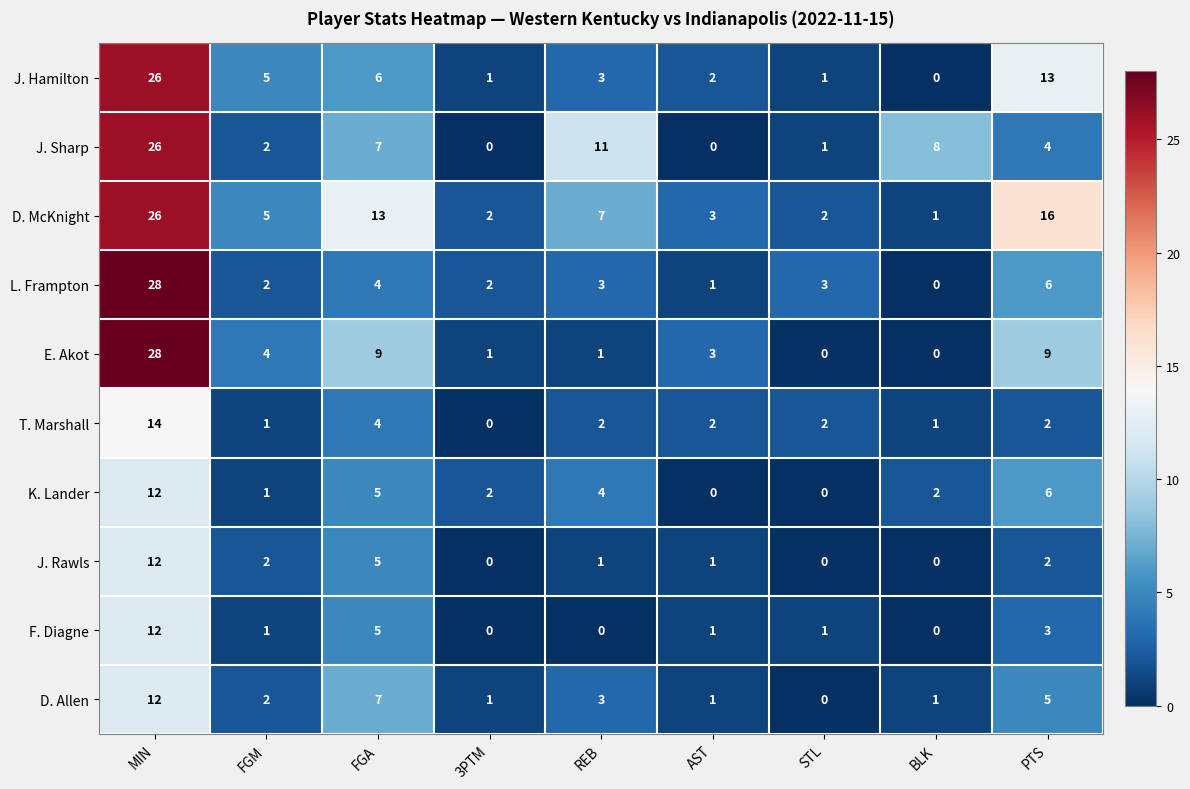

Which series changed the most between MIN and FGA?

L. Frampton